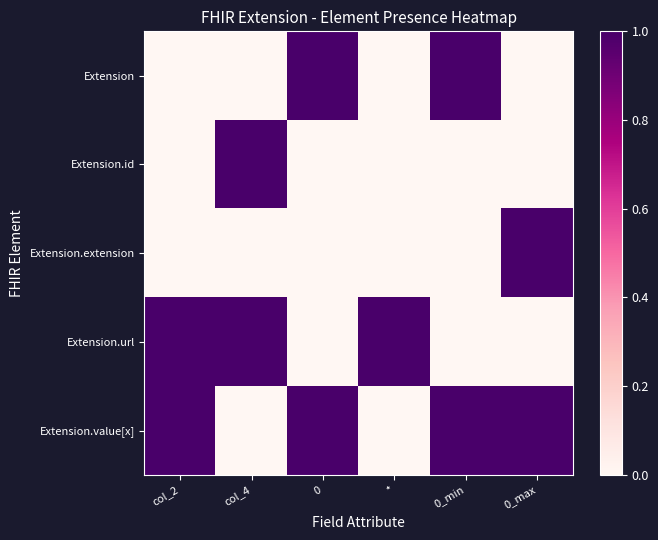

Reading right to left, what are all the values shown in this chart?

Extension: 0_max=0	0_min=1	*=0	0=1	col_4=0	col_2=0
Extension.id: 0_max=0	0_min=0	*=0	0=0	col_4=1	col_2=0
Extension.extension: 0_max=1	0_min=0	*=0	0=0	col_4=0	col_2=0
Extension.url: 0_max=0	0_min=0	*=1	0=0	col_4=1	col_2=1
Extension.value[x]: 0_max=1	0_min=1	*=0	0=1	col_4=0	col_2=1